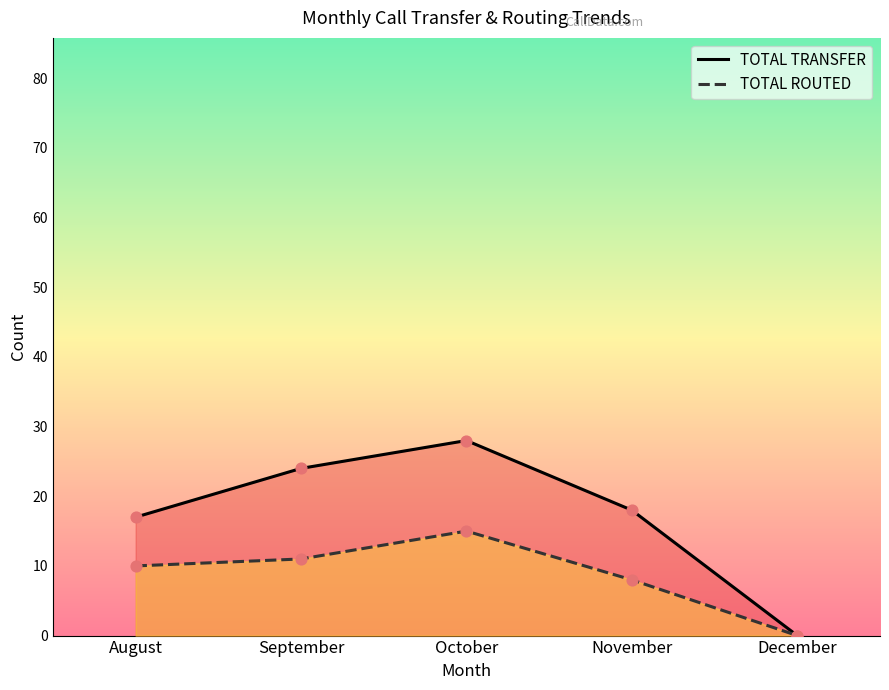

Which series reaches the maximum Y coordinate?

TOTAL TRANSFER